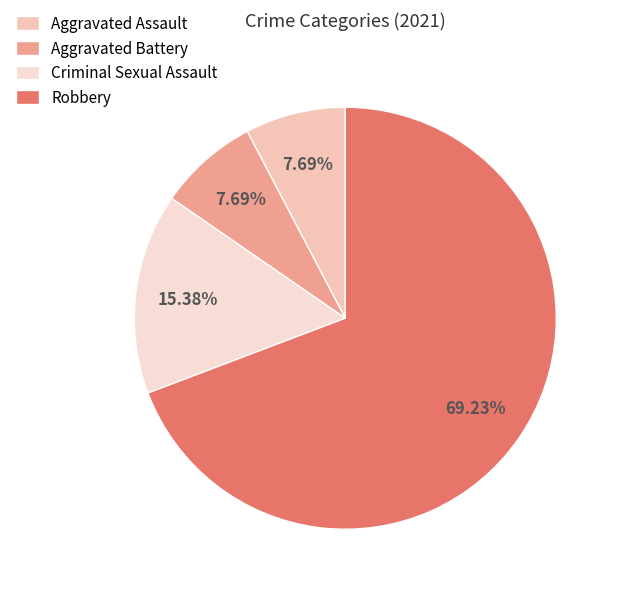

Between Aggravated Battery and Criminal Sexual Assault, which is larger?

Criminal Sexual Assault